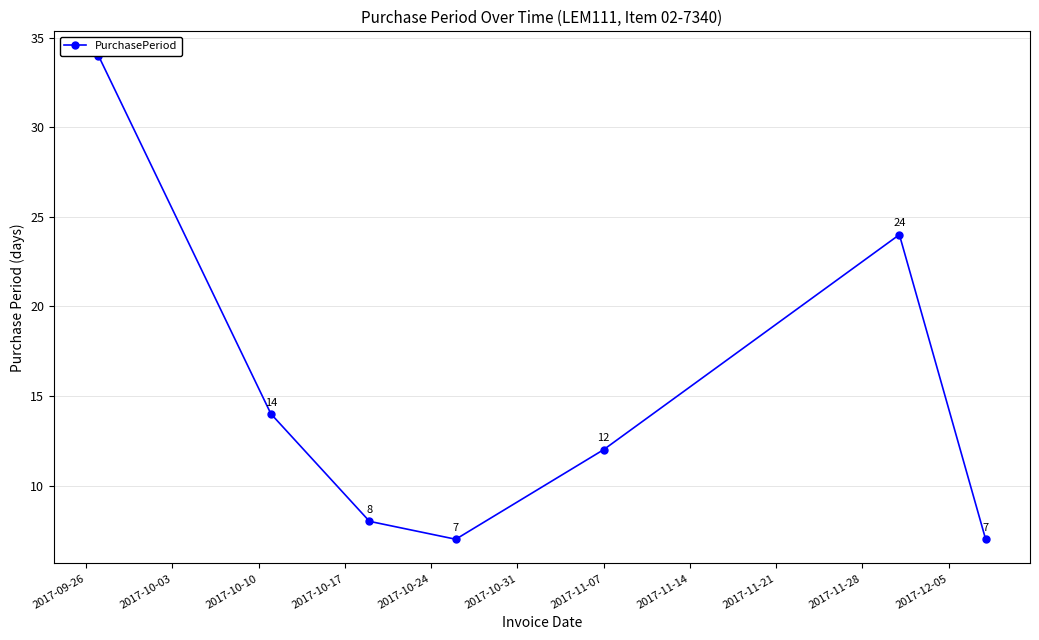

What is the difference between the maximum and minimum values?

27